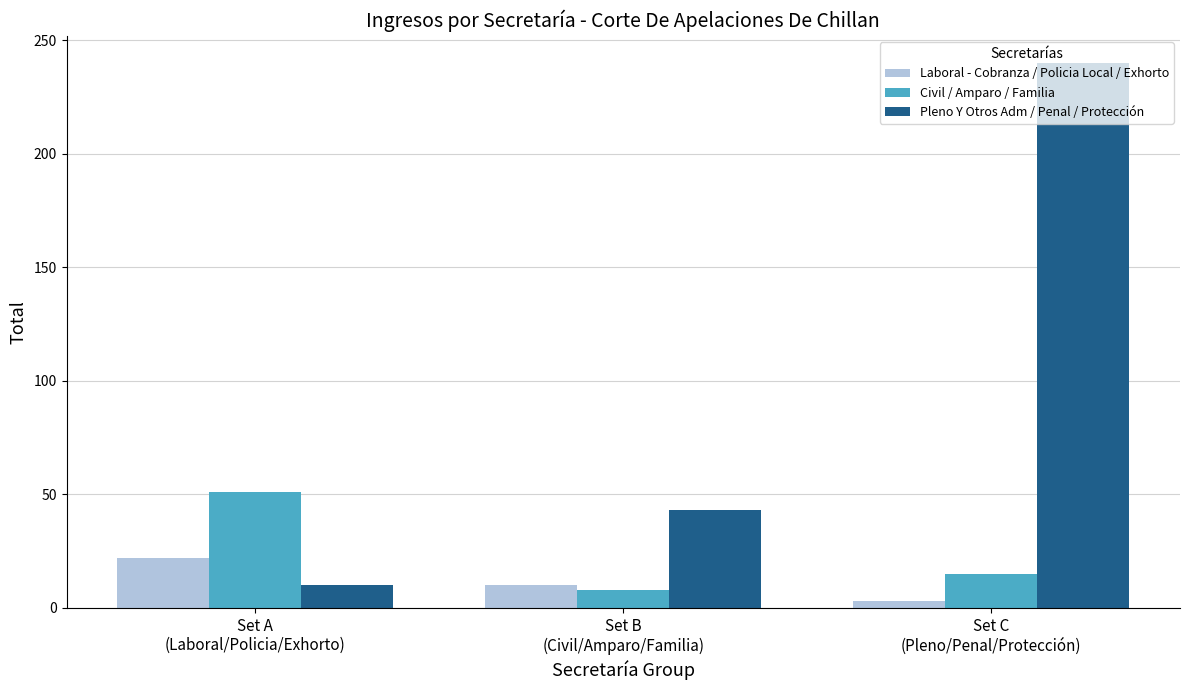

What is the average value of the Laboral - Cobranza / Policia Local / Exhorto series?

12